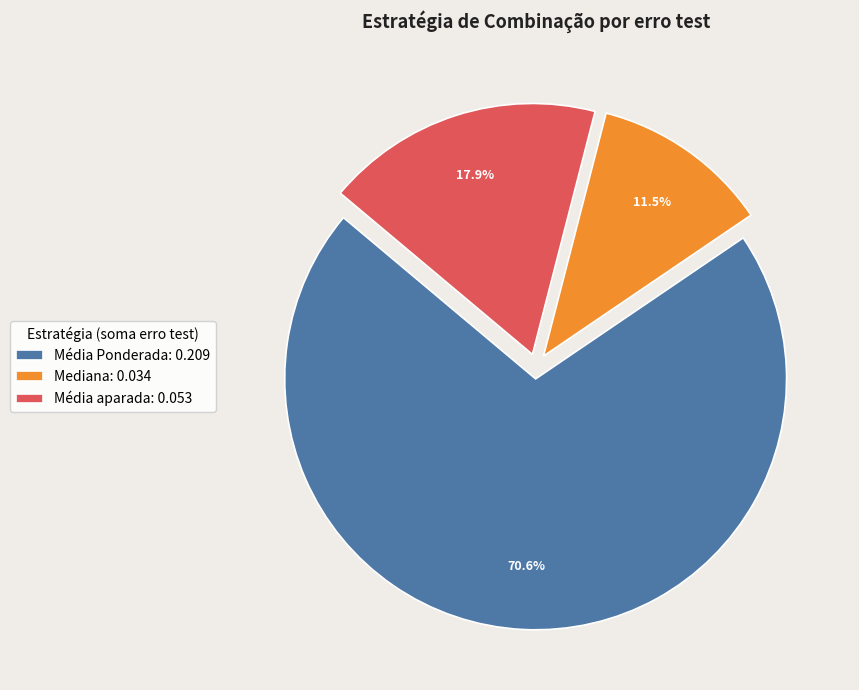

Approximately how many times larger is the value at Média aparada: 0.053 compared to Mediana: 0.034?

1.6